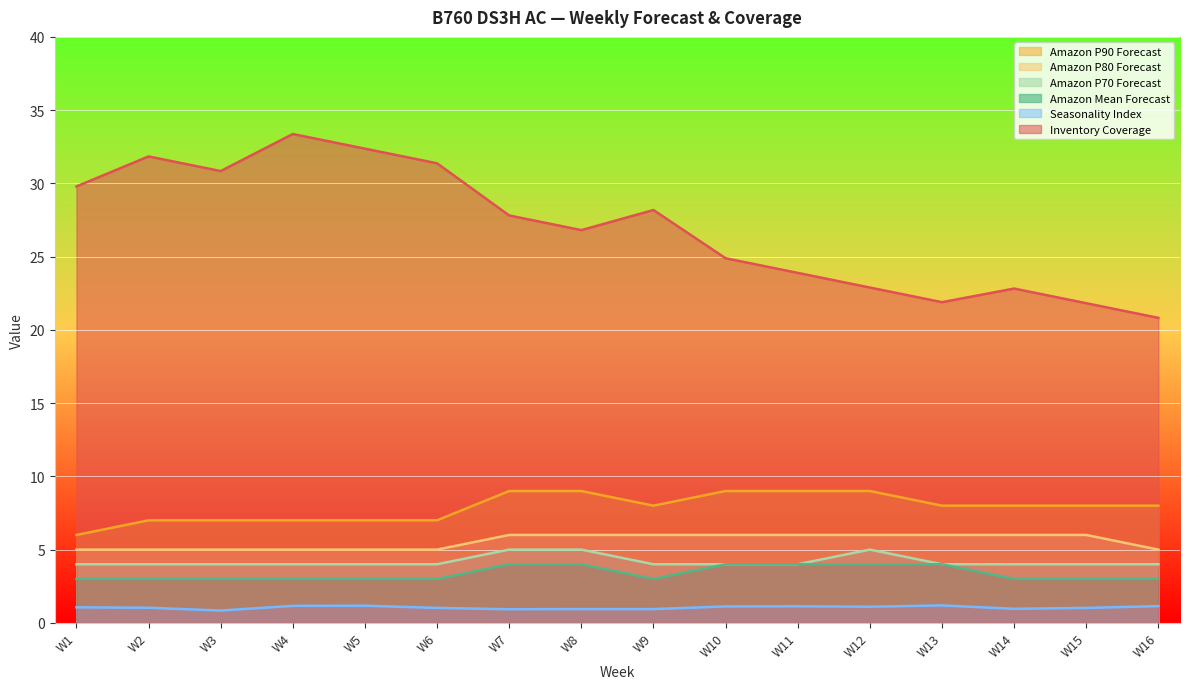

Is it true that Amazon P90 Forecast equals 9.0 at W12?

True